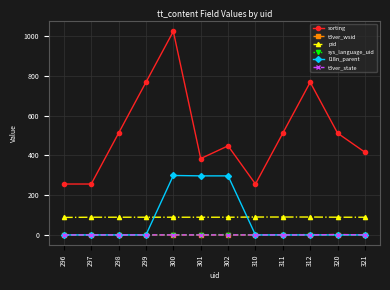

True or false: t3ver_wsid and t3ver_state intersect in this chart.

False